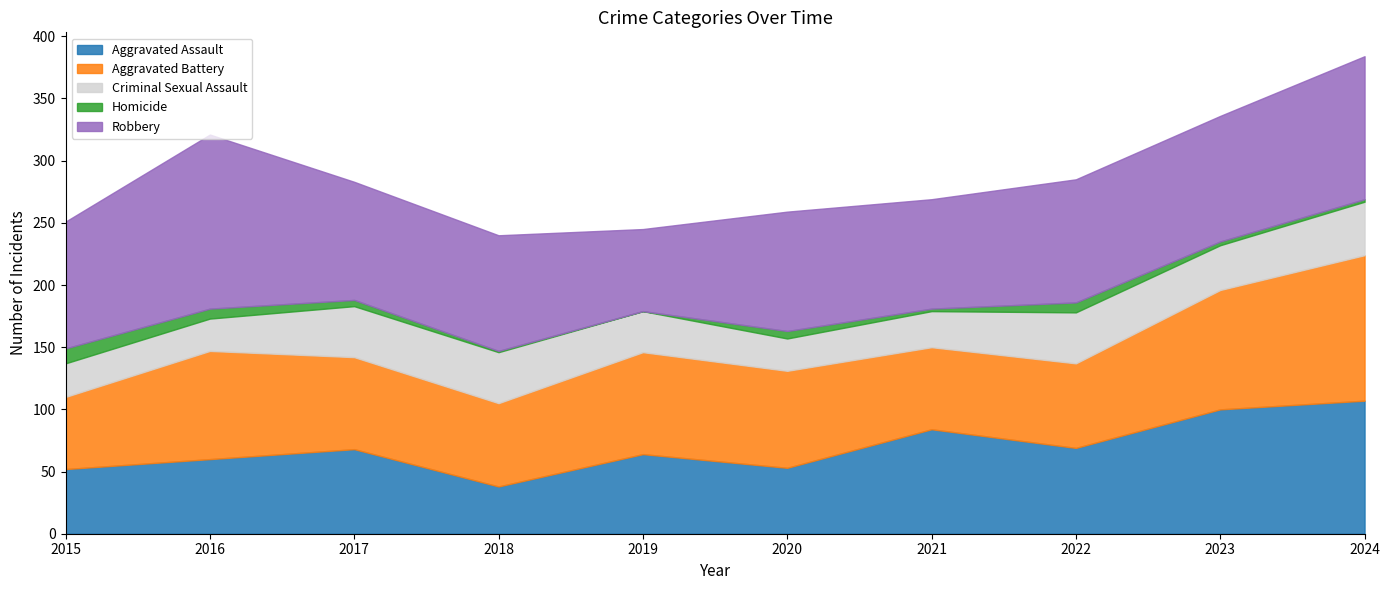

True or false: Aggravated Battery has a value of 78 at 2020.

True